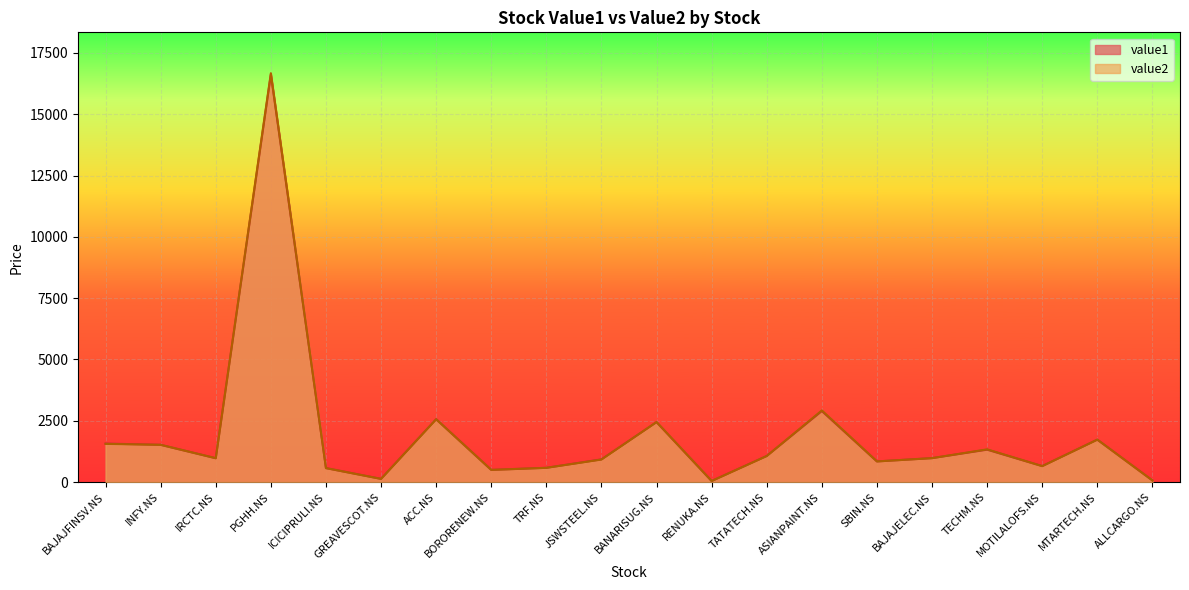

What is the average value of the value1 series?

1898.6